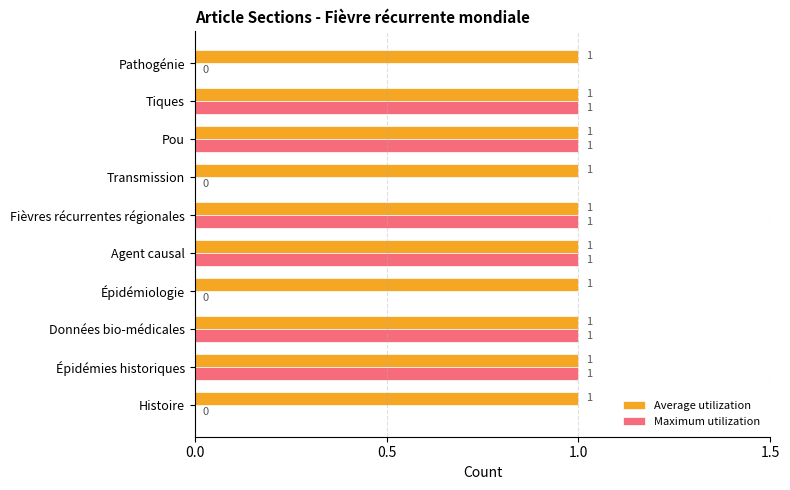

Which series changed the most between Épidémiologie and Fièvres récurrentes régionales?

Maximum utilization